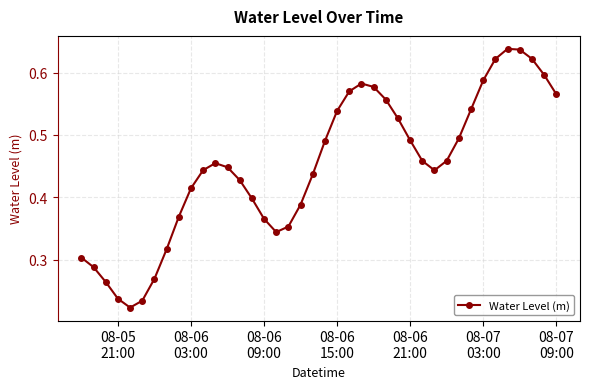

Count the values in the range 0 to 1.

40